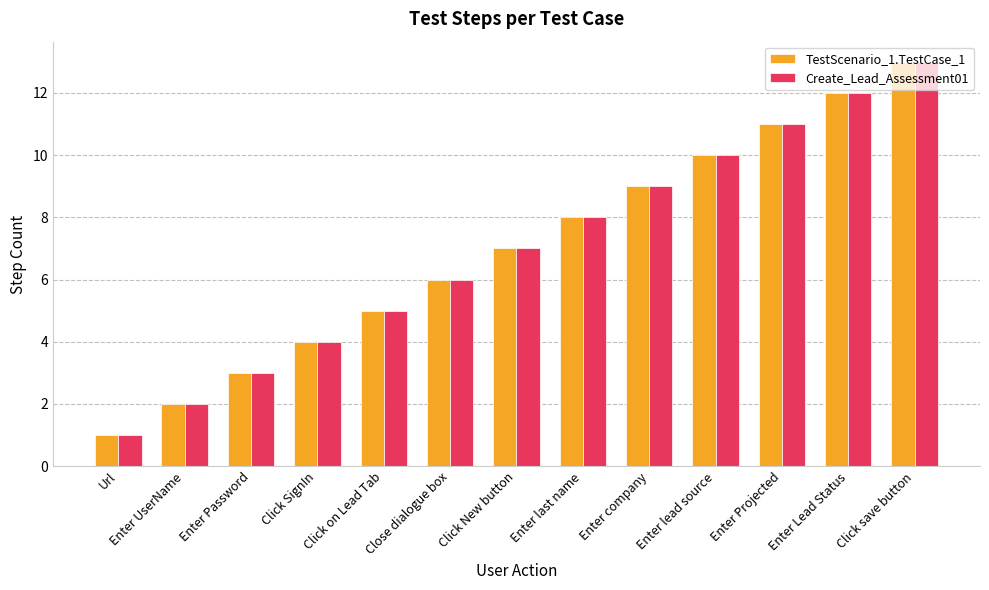

The value of Create_Lead_Assessment01 at Enter last name is 14. True or false?

False